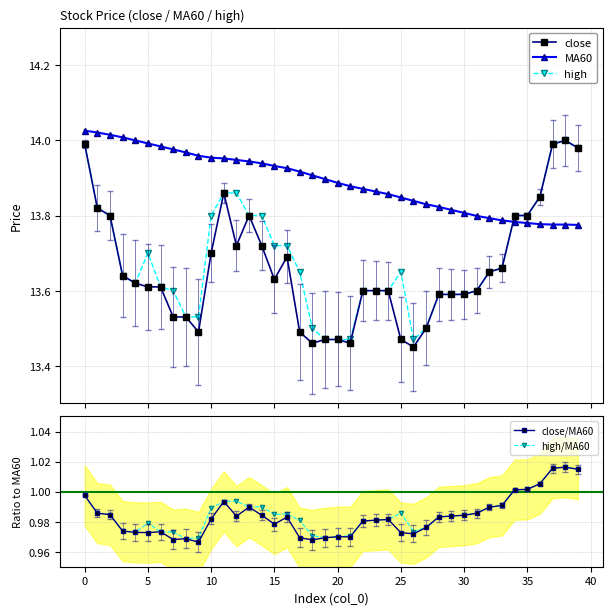

After their last crossing, which series has the higher values: close or MA60?

close